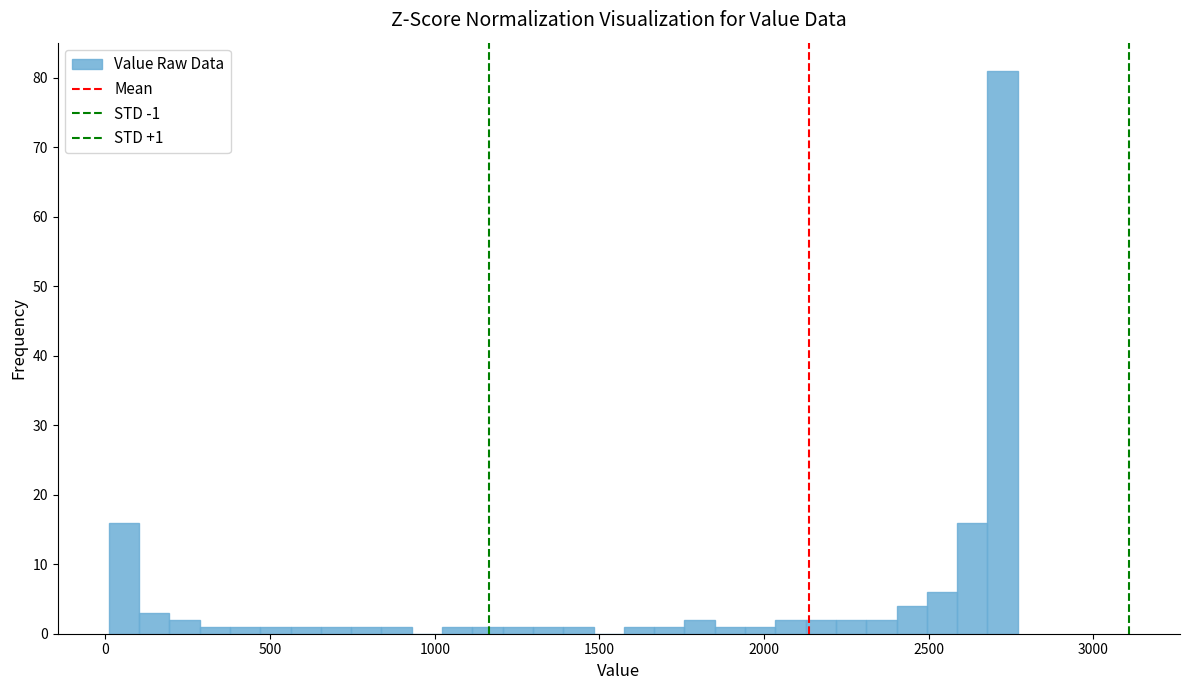

Read against the x-axis, roughly where is the centre of the tallest bar?

2700